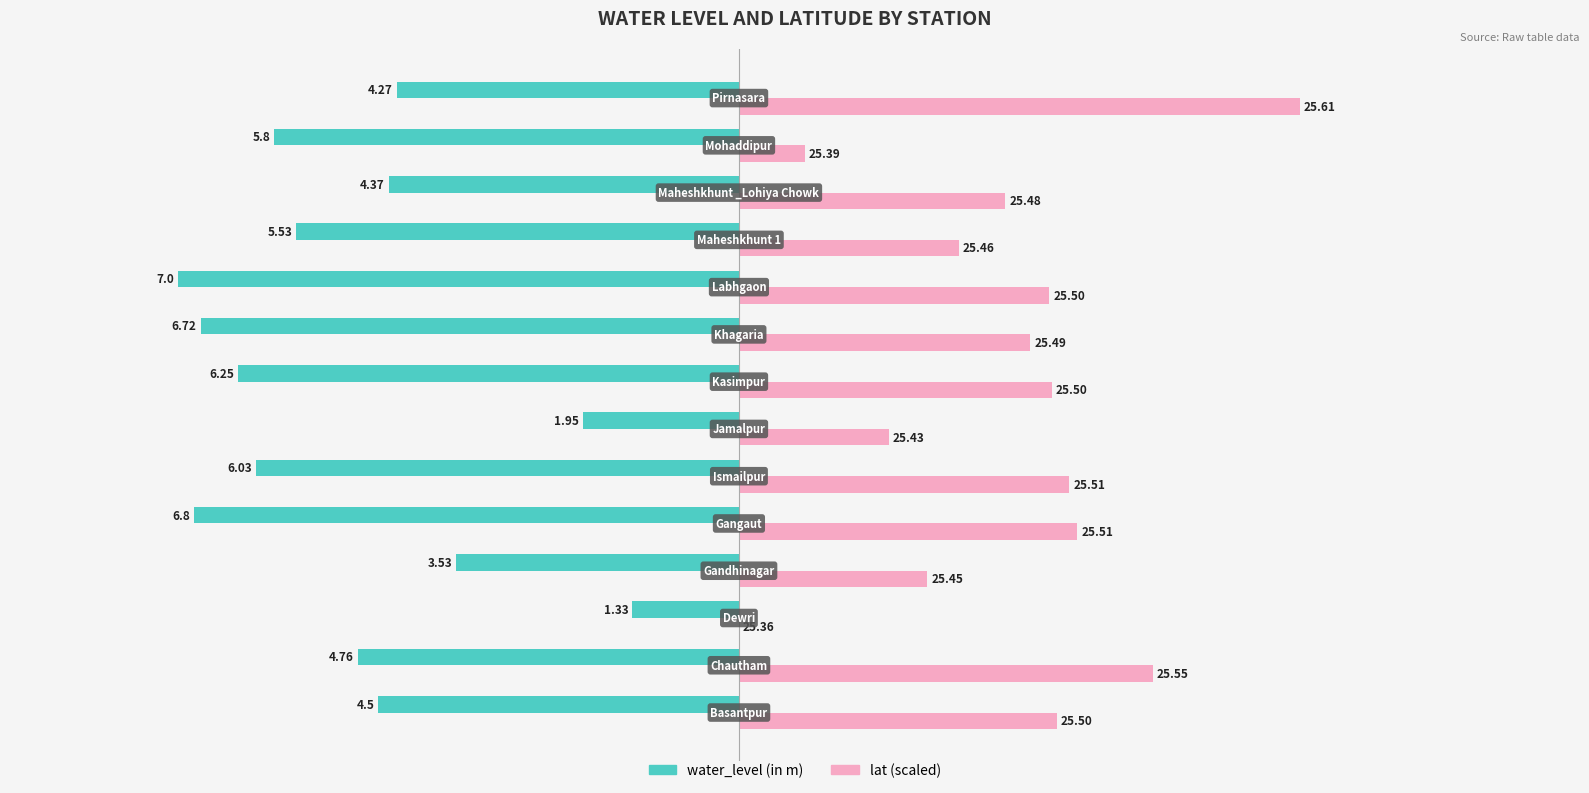

What are all the series names shown in the legend?

water_level (in m), lat (scaled)